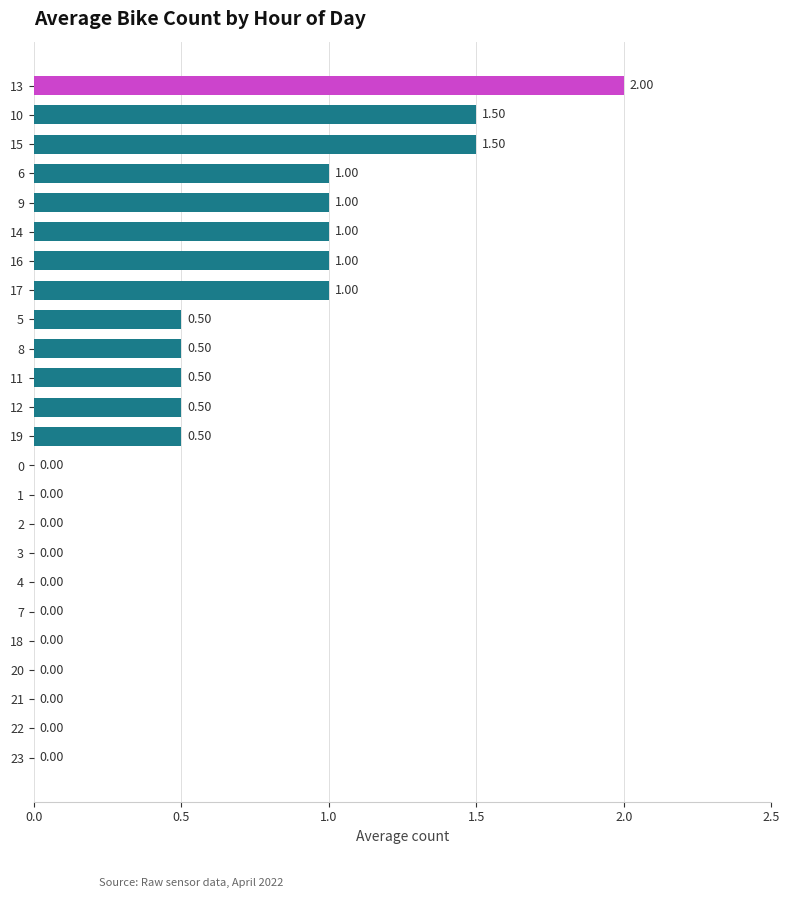

What is the sum of the values at 13 and 3?

2.0